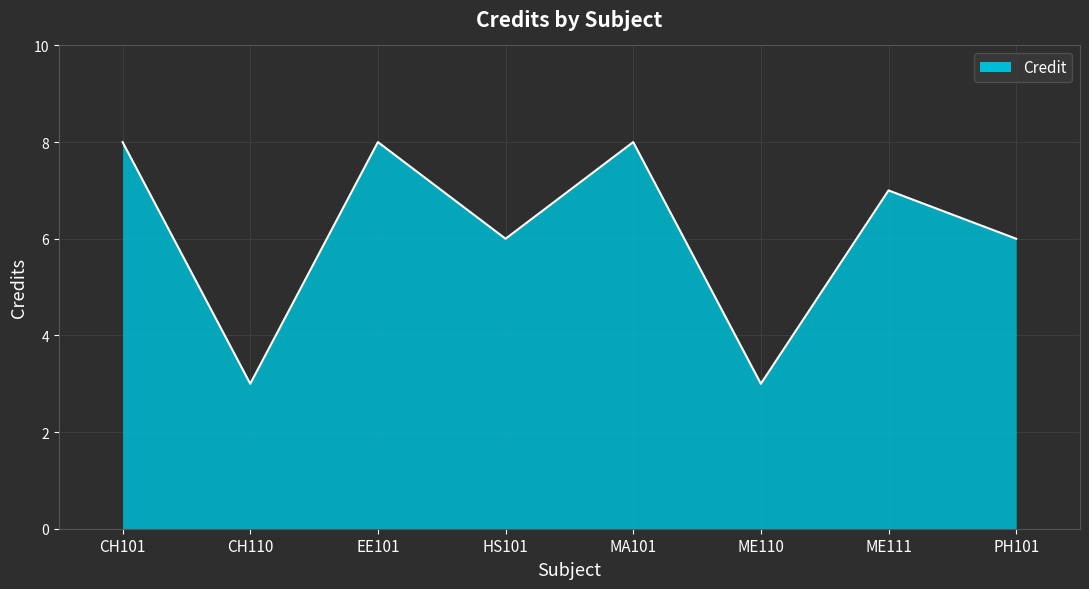

What is the smallest value displayed?

3